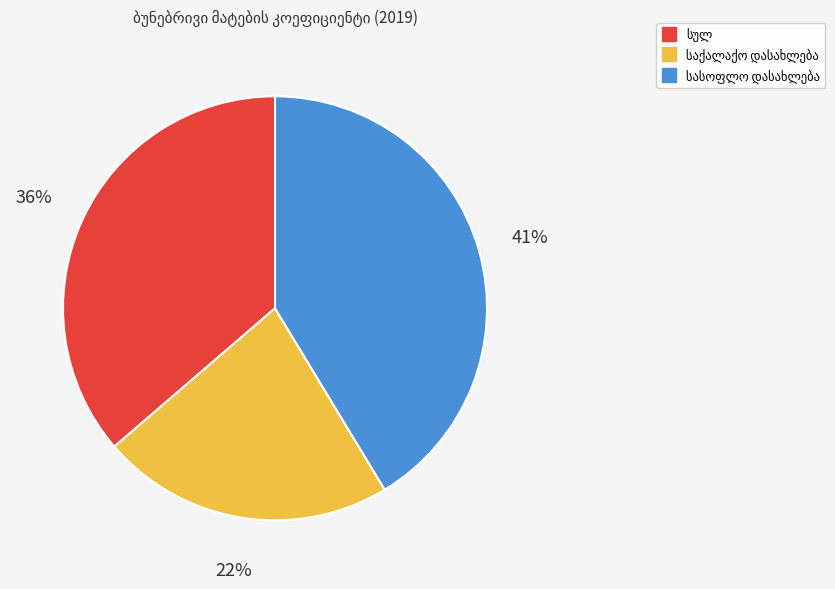

Does any single category account for the majority?

No